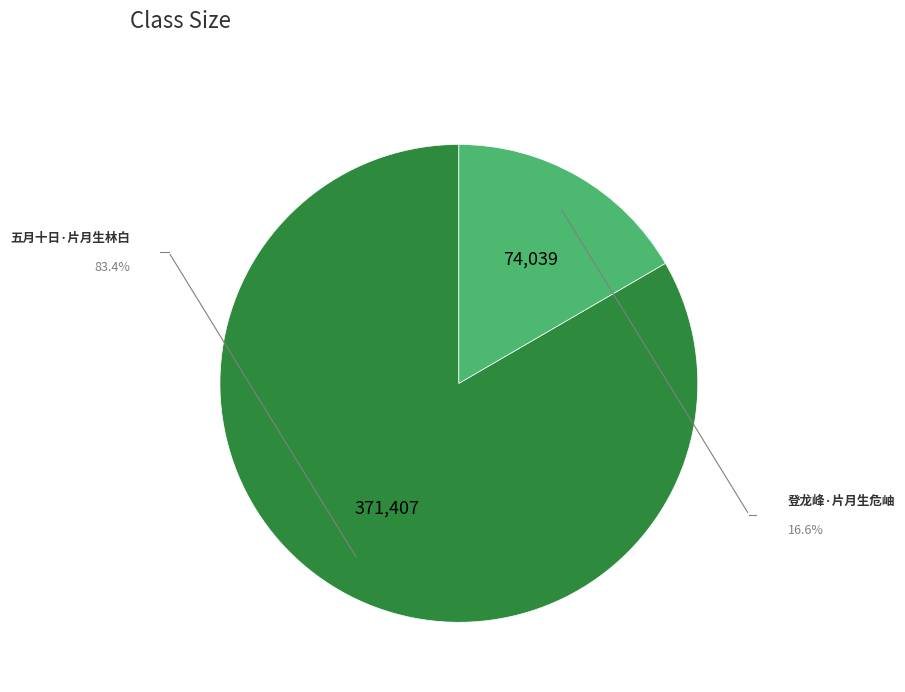

How many slices are in this pie chart?

2